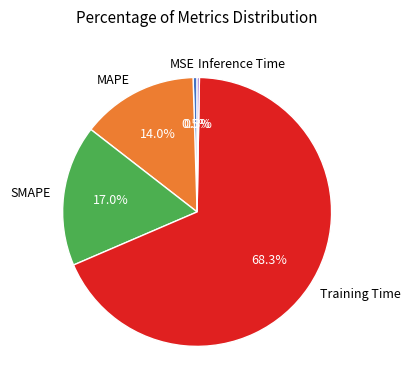

To the nearest percent, what is the average slice percentage?

20%